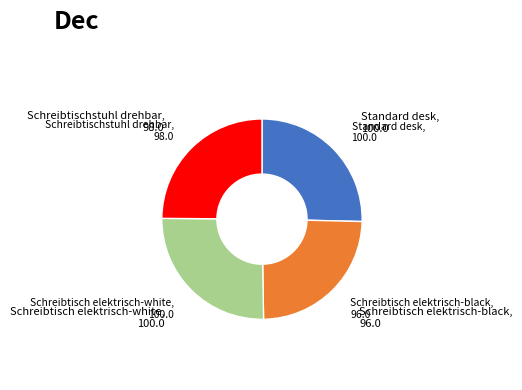

Does any single category account for the majority?

No